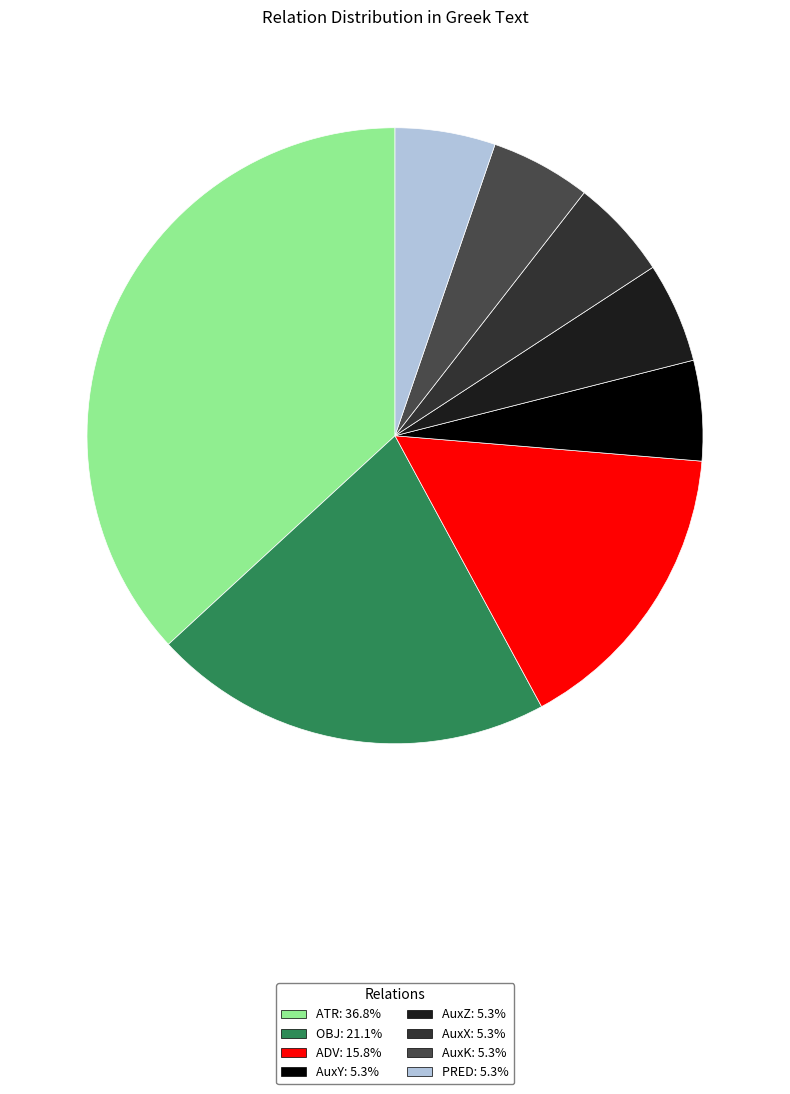

What is the smallest slice in the pie chart?

AuxY